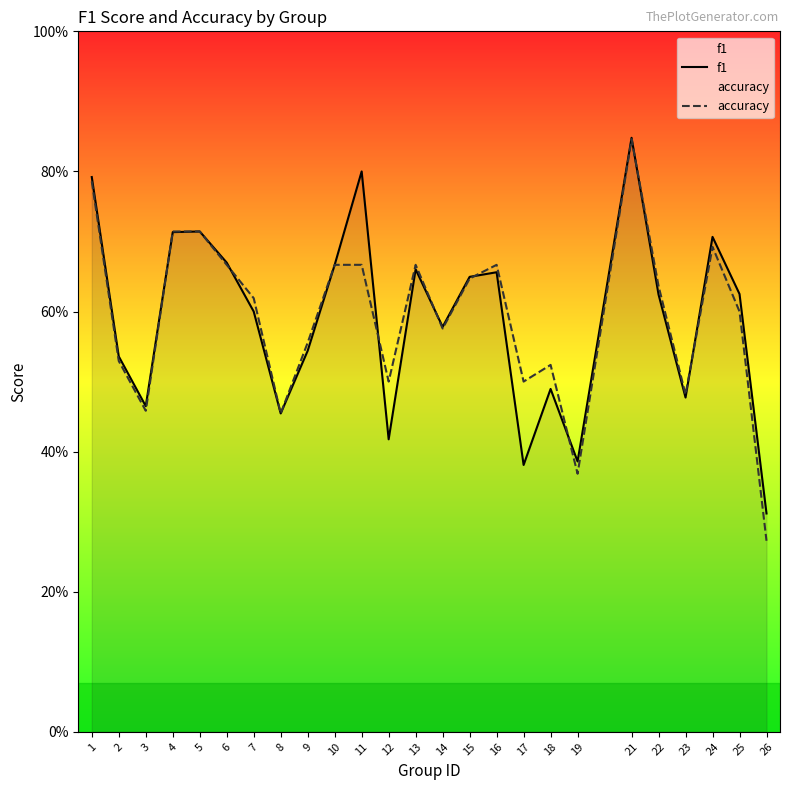

Between which two adjacent categories do f1 and accuracy first intersect?

3 and 4